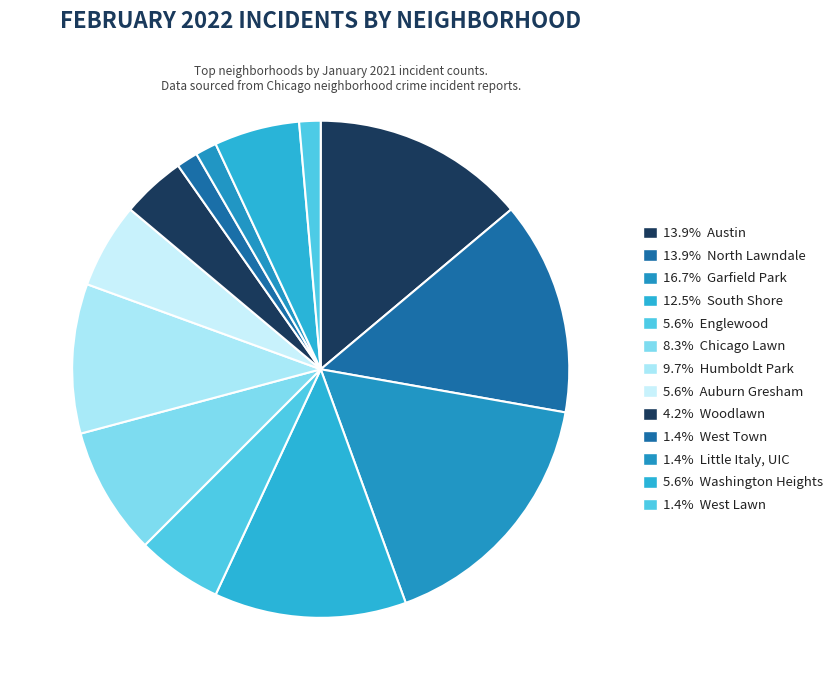

How many segments does this pie chart have?

13